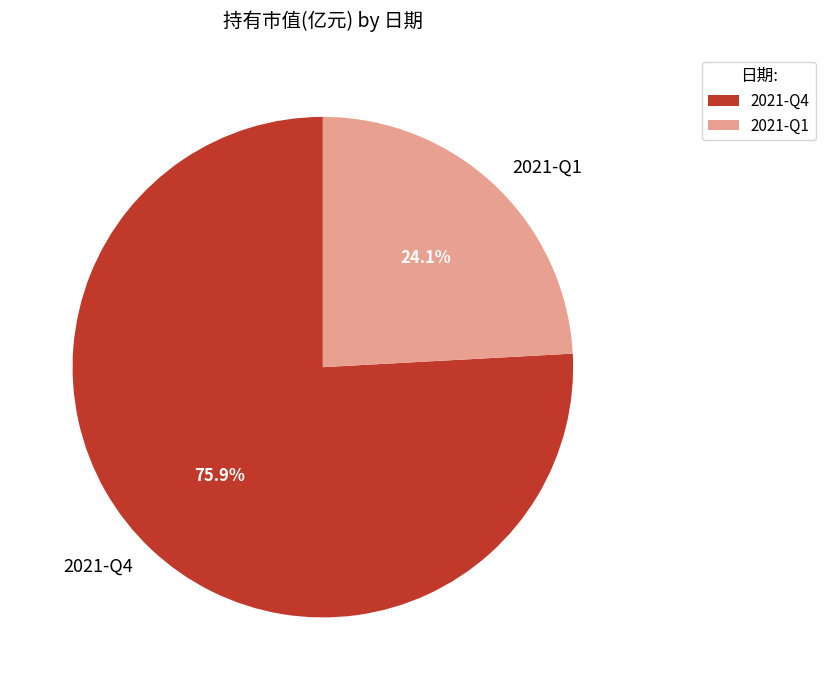

How many segments does this pie chart have?

2